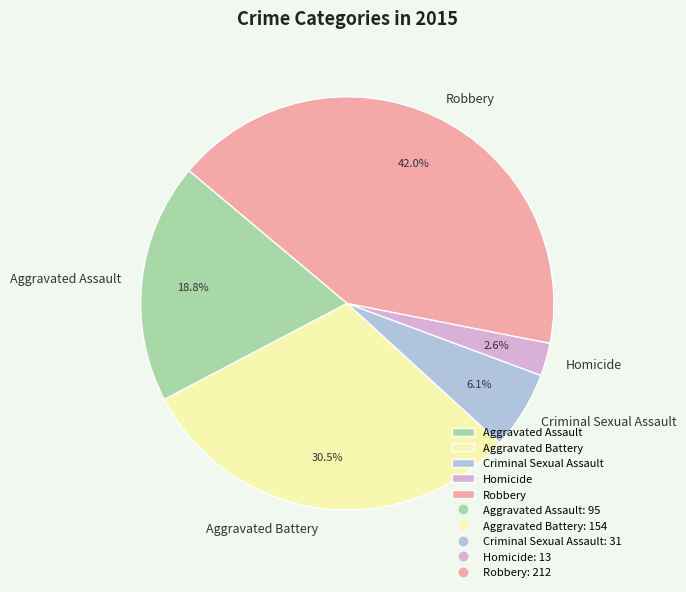

Approximately how many times larger is the value at Aggravated Assault compared to Aggravated Battery?

0.6